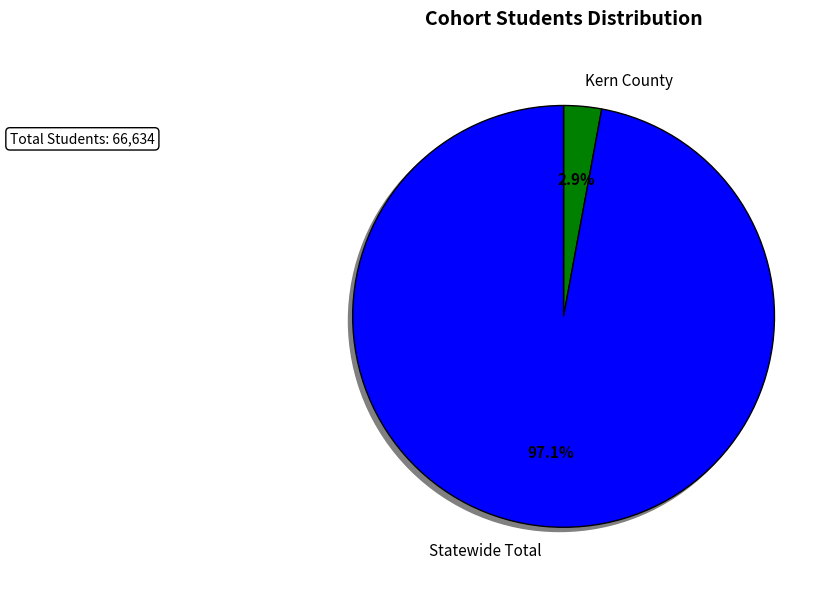

Does any single category account for the majority?

Yes